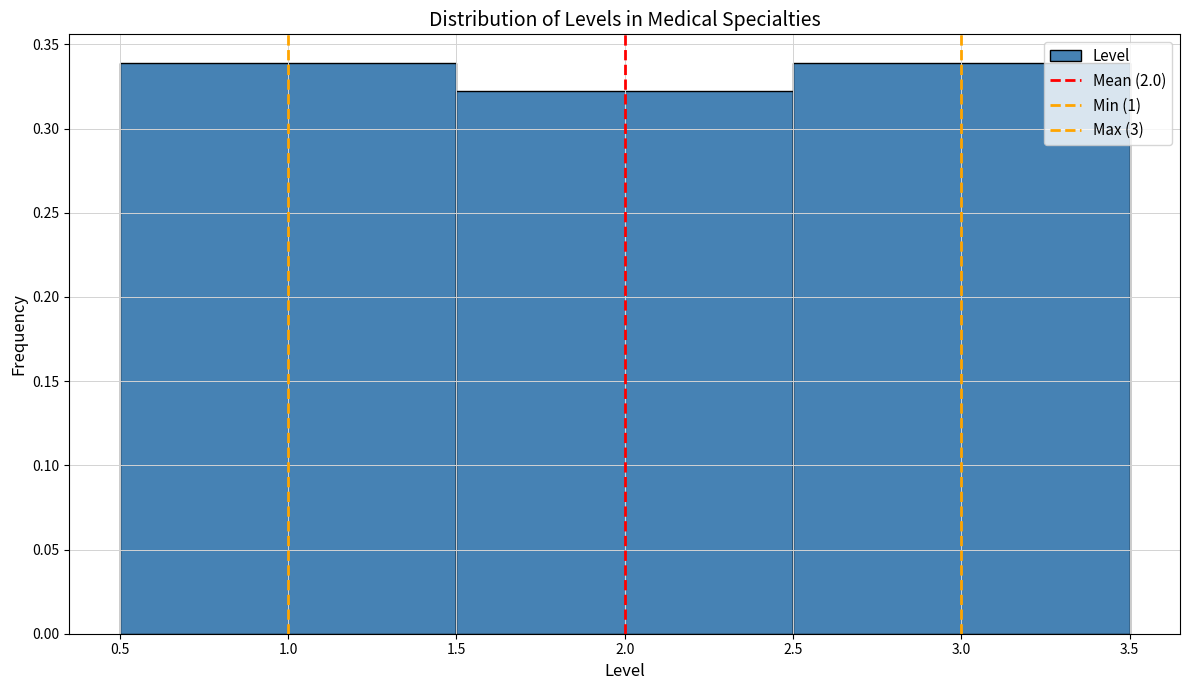

What is the height of the bar covering 0.5 to 1.5 on the x-axis? The values are not printed on the chart, so give them approximately, as read against the axis.

0.34